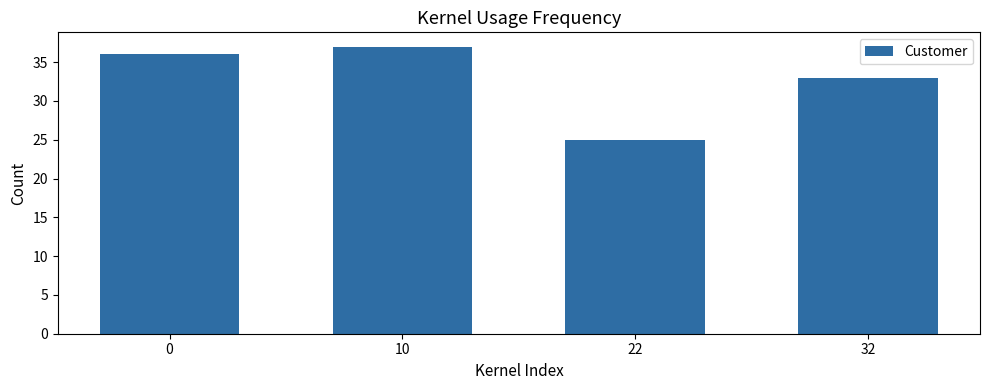

At which category does the chart reach its peak across all series?

10